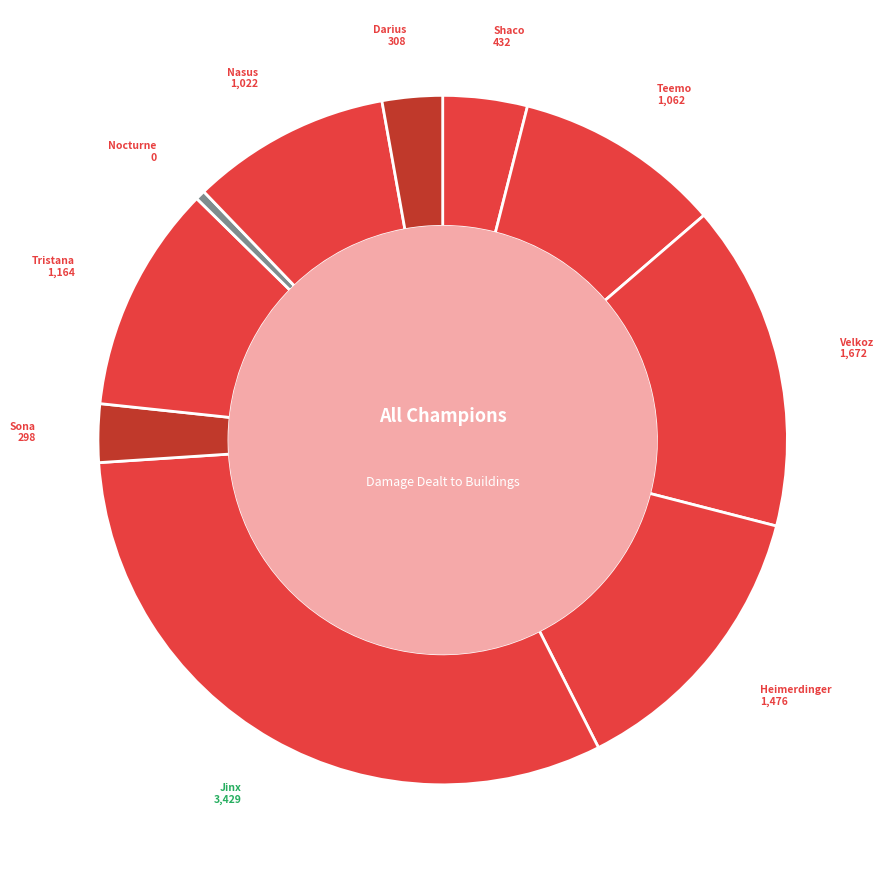

Is there any slice that represents more than half of the pie?

No